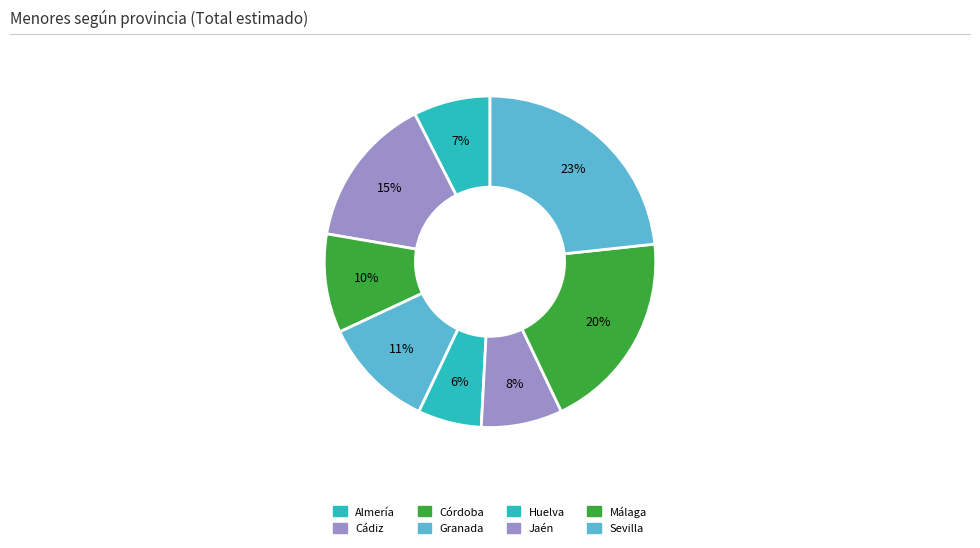

Does any single category account for the majority?

No